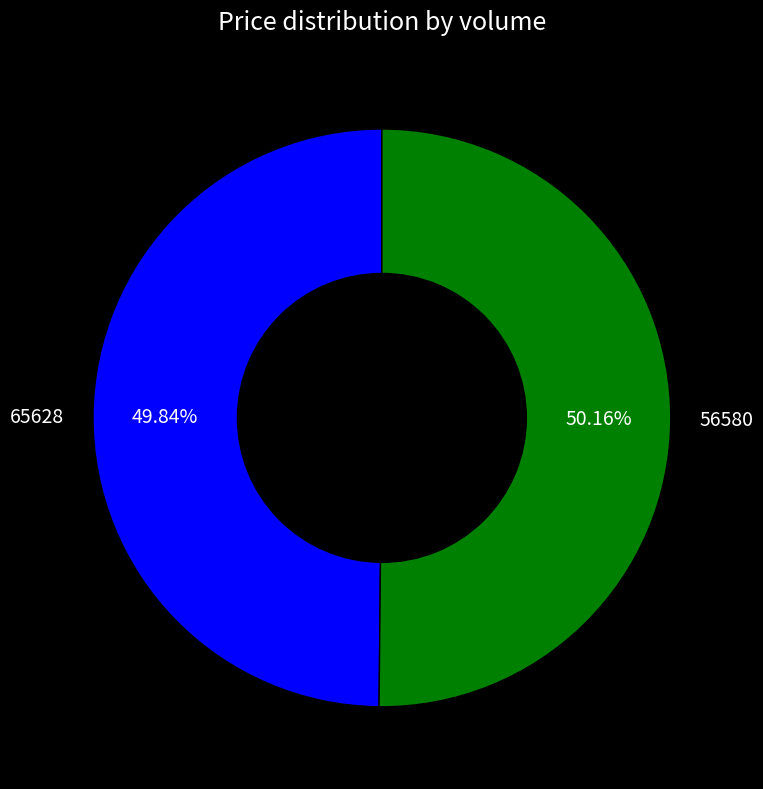

Count the number of slices in the pie.

2